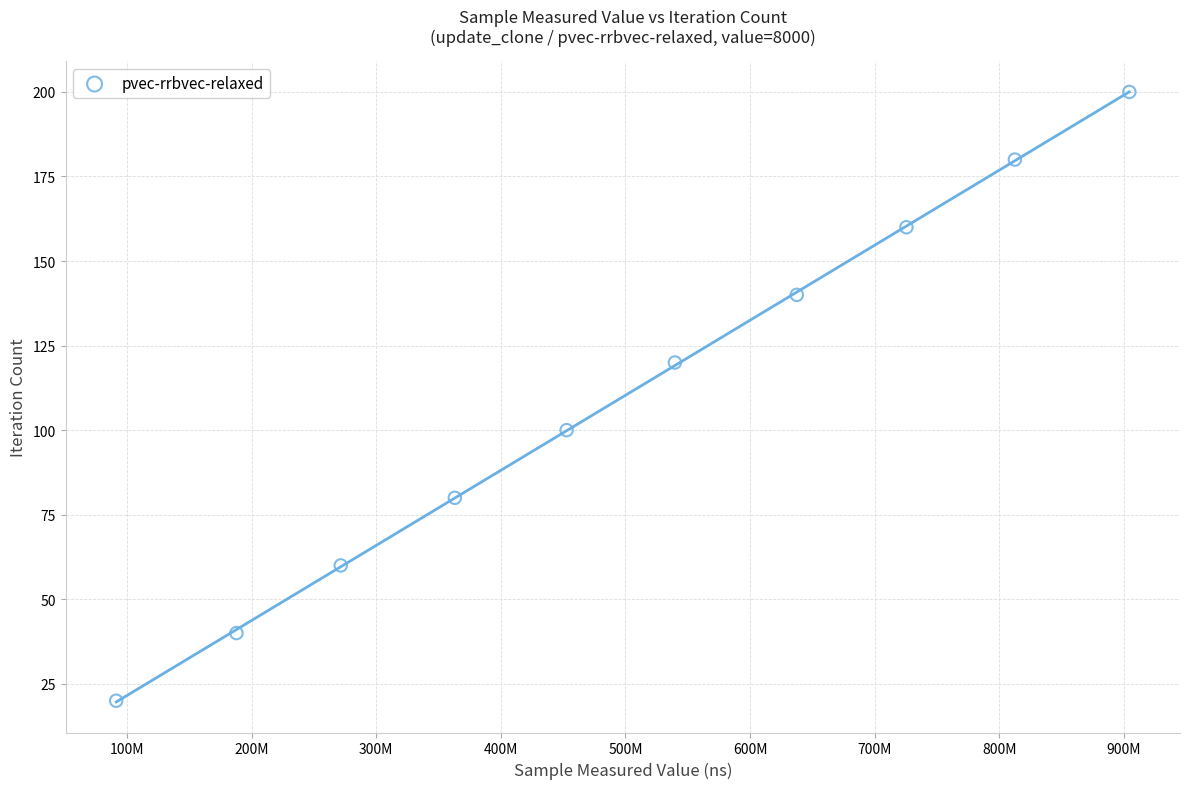

What is the range of X values (max minus min)?

813029190